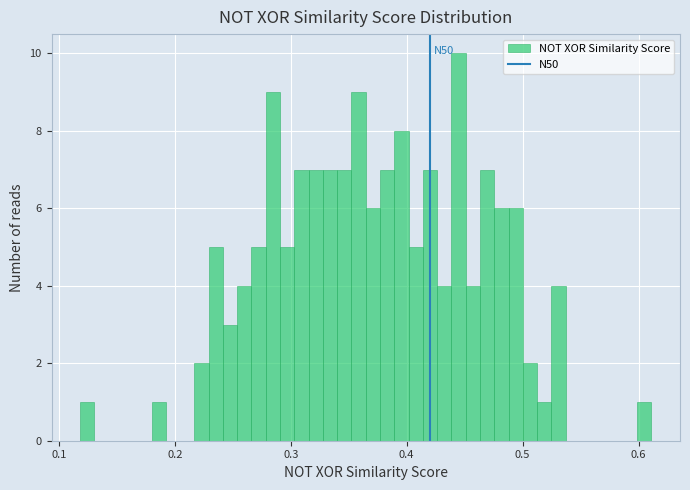

Around what value on the x-axis is the tallest bar? Give the approximate position of its centre, as read against the axis.

0.44